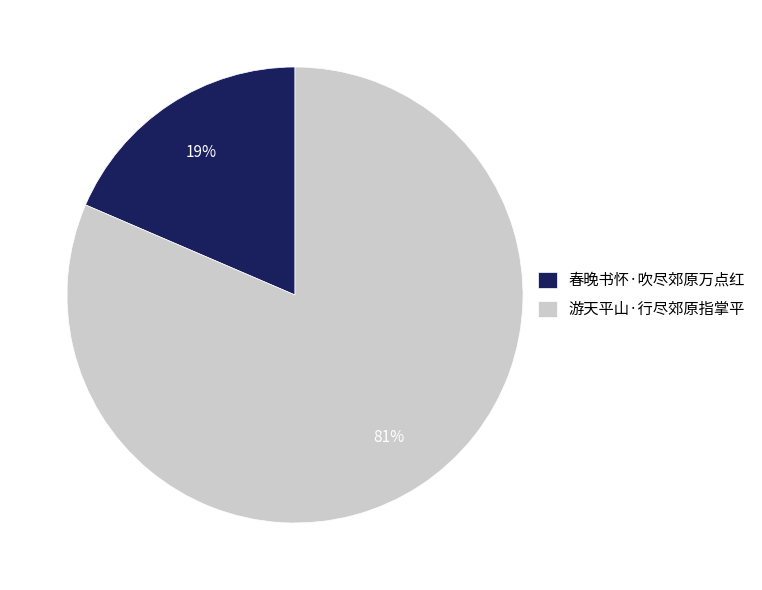

To the nearest percent, what percentage of the pie is 春晚书怀·吹尽郊原万点红?

19%